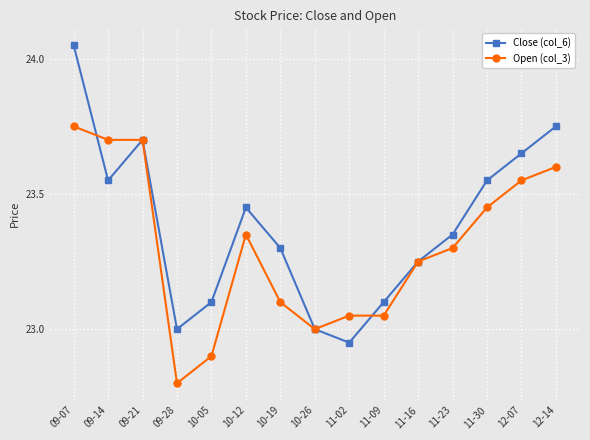

Which series ends up on top after the final intersection of Close (col_6) and Open (col_3)?

Close (col_6)